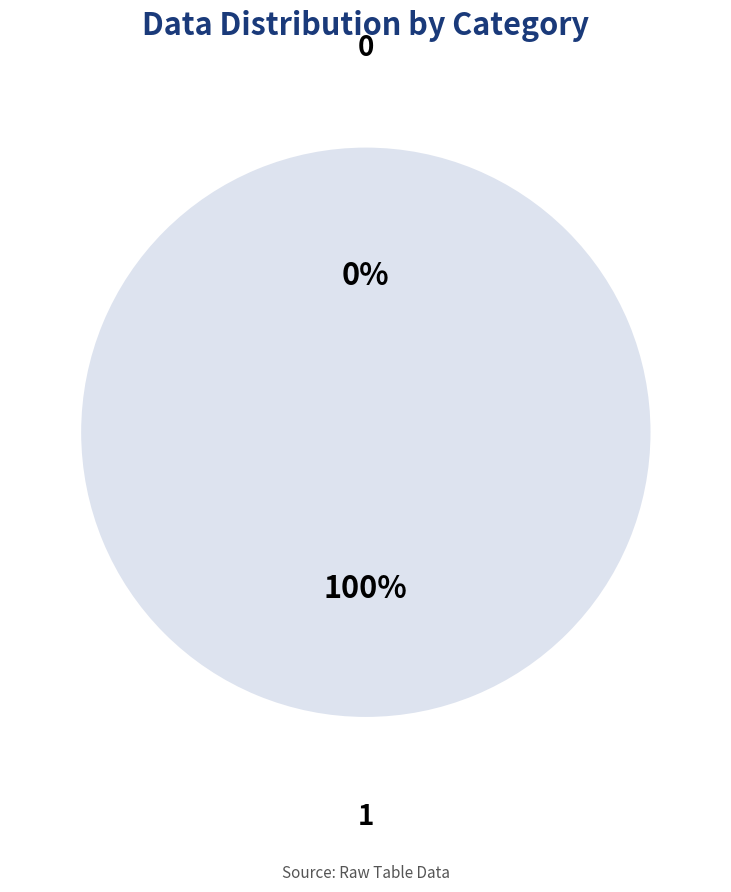

To the nearest percent, what is the difference between the 0 and 1 slice percentages?

100%